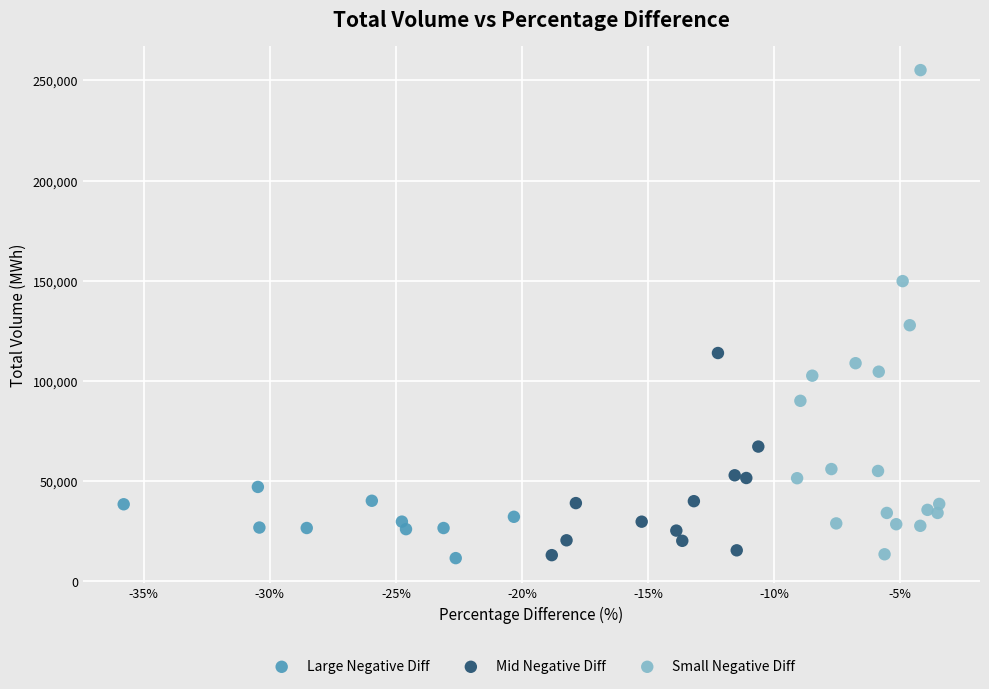

Which series has the largest Y range (max minus min)?

Small Negative Diff